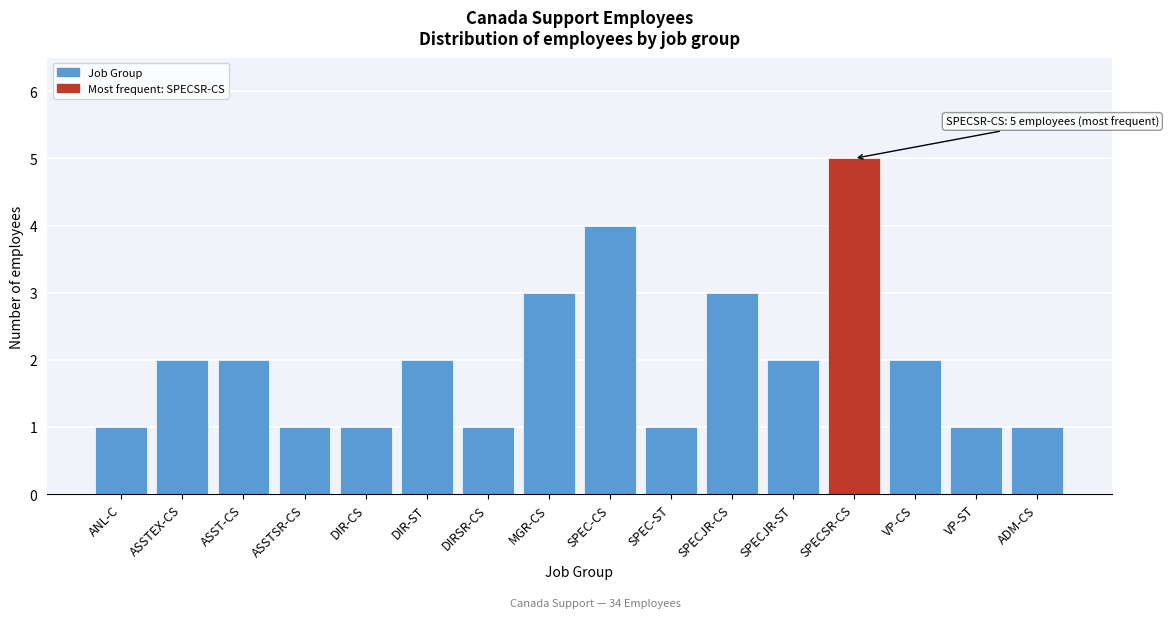

Reading left to right, what are all the values shown in this chart?

ANL-C=1	ASSTEX-CS=2	ASST-CS=2	ASSTSR-CS=1	DIR-CS=1	DIR-ST=2	DIRSR-CS=1	MGR-CS=3	SPEC-CS=4	SPEC-ST=1	SPECJR-CS=3	SPECJR-ST=2	SPECSR-CS=5	VP-CS=2	VP-ST=1	ADM-CS=1